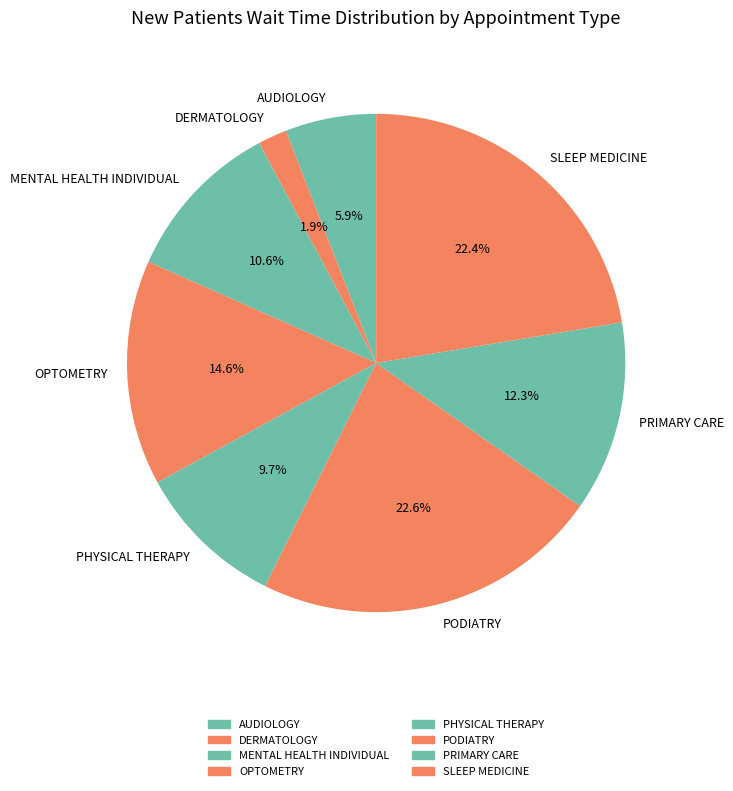

Approximately how many times larger is the value at MENTAL HEALTH INDIVIDUAL compared to OPTOMETRY?

0.7